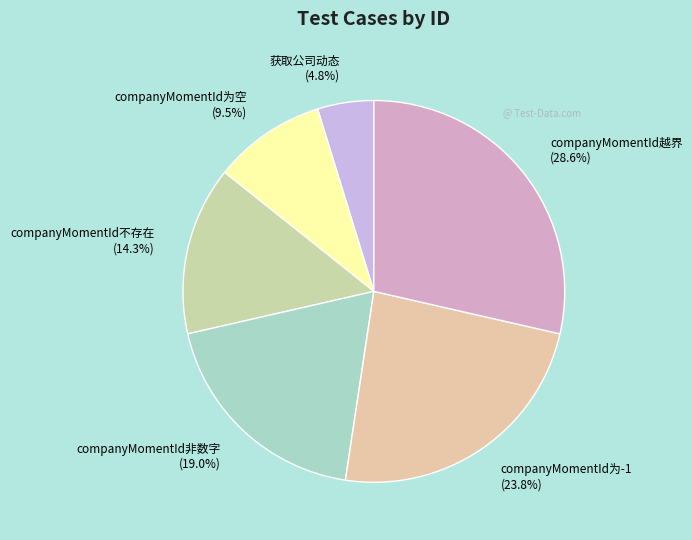

Which slice is the largest?

companyMomentId越界